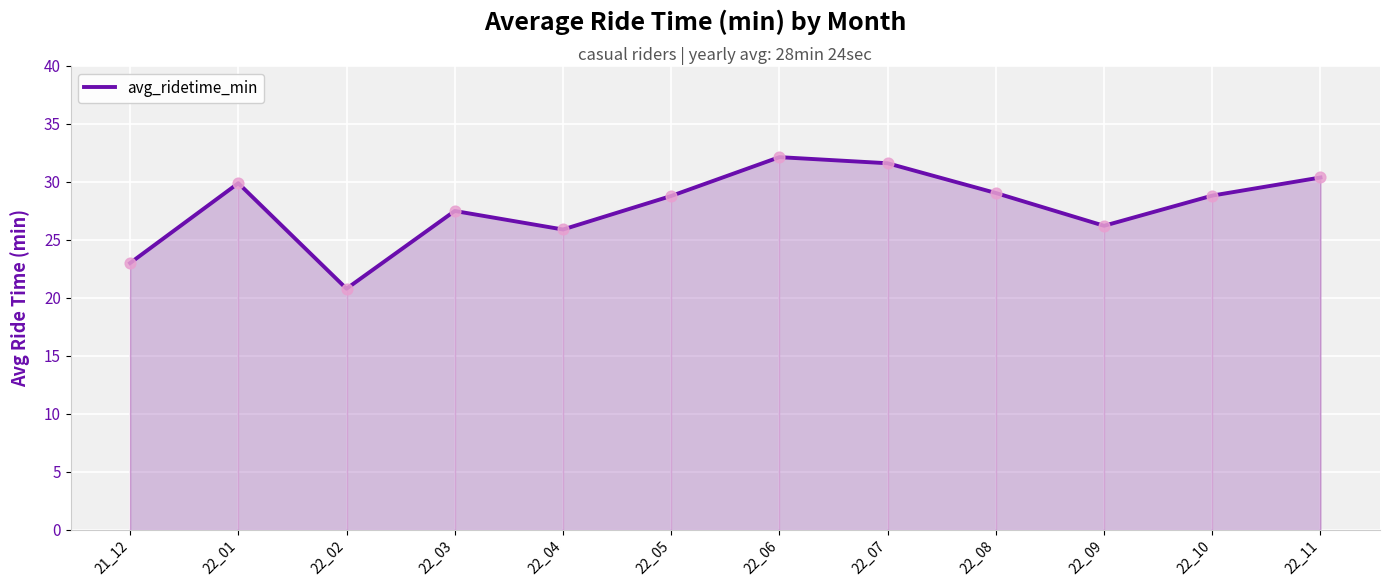

Approximately how many times larger is the value at 22_08 compared to 21_12?

1.3